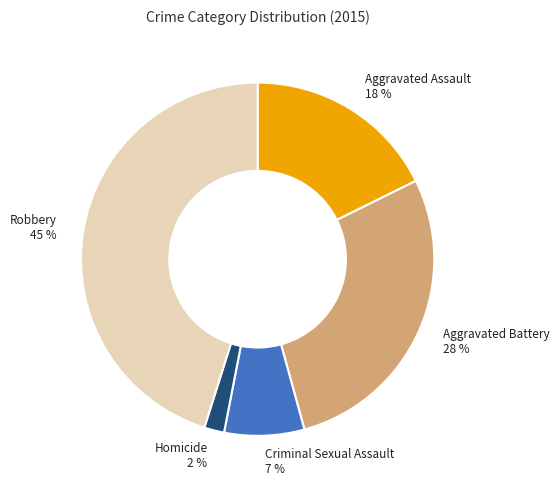

Does Aggravated Assault account for over 50% of the chart?

No